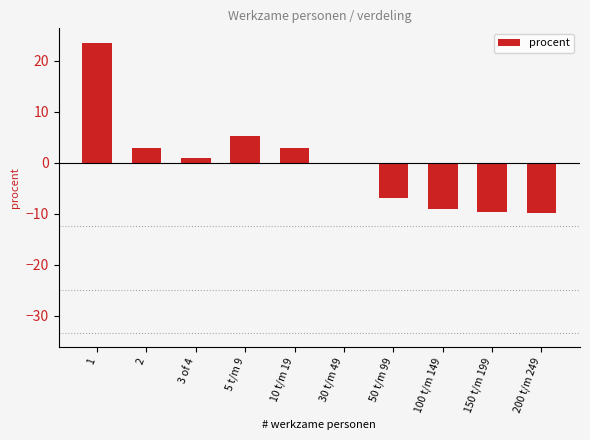

What is the label of the 2nd bar from the left?

2